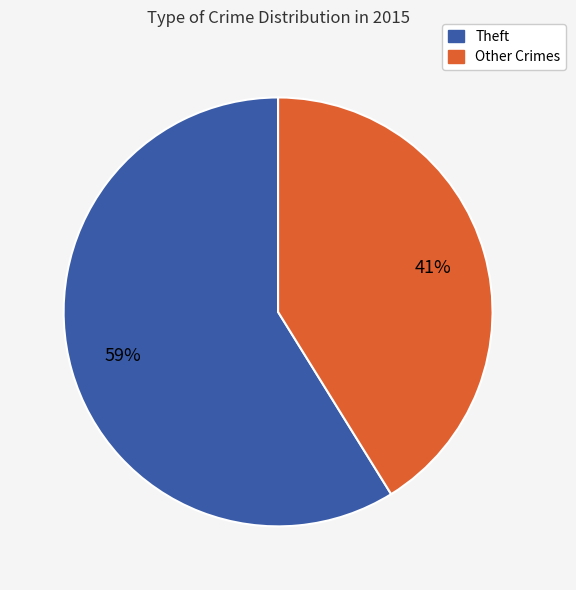

True or false: Theft accounts for 59% of the total.

True